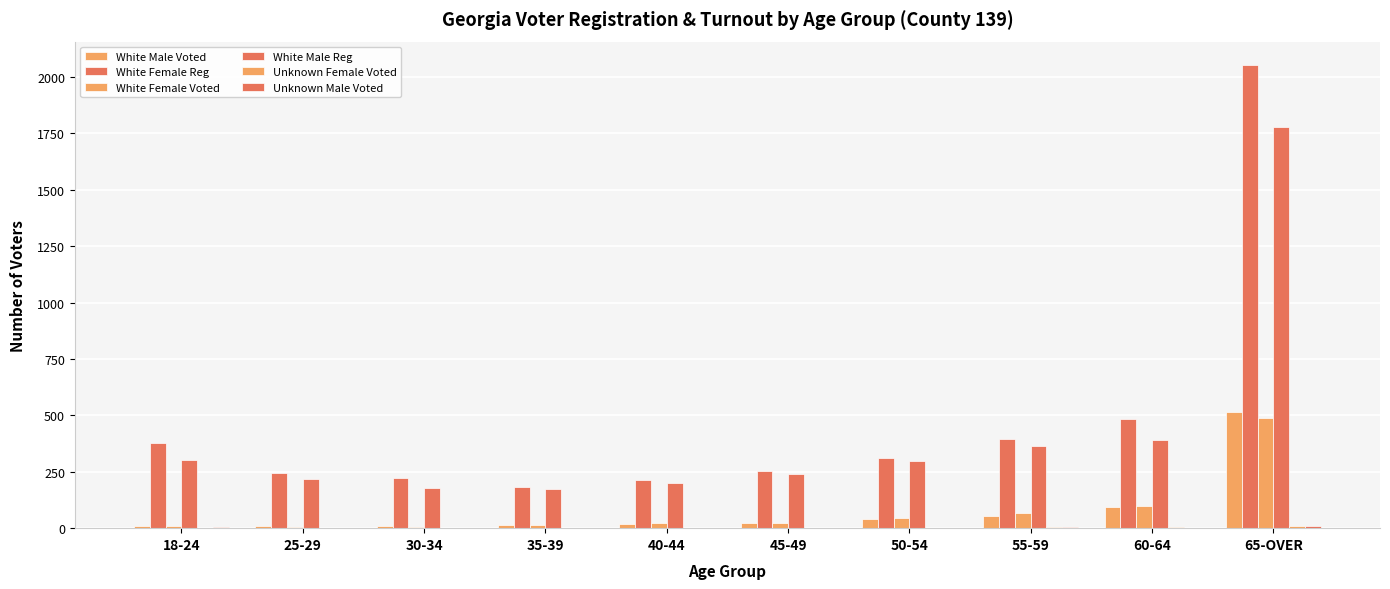

How many categories are shown in the chart?

10